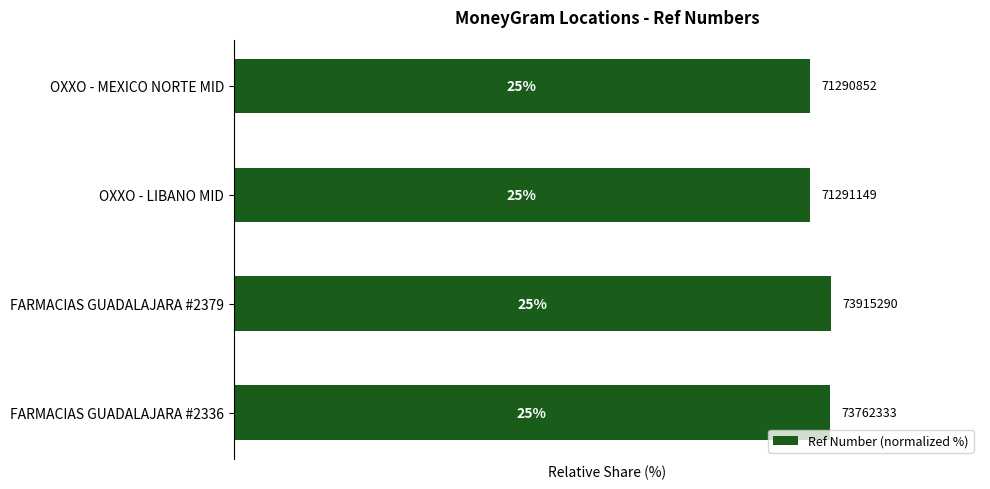

How many bars are there in total?

4